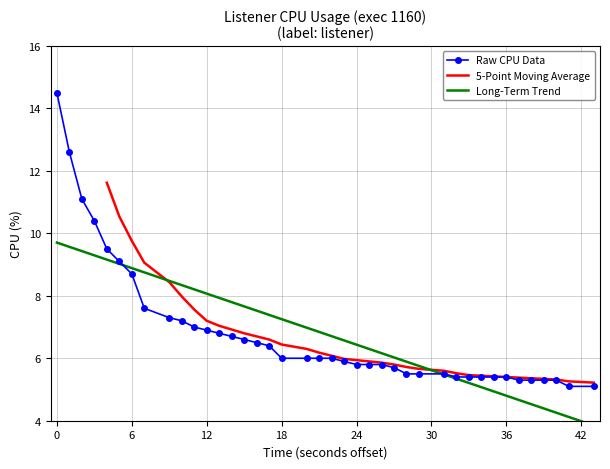

What is the minimum value for Raw CPU Data?

5.1